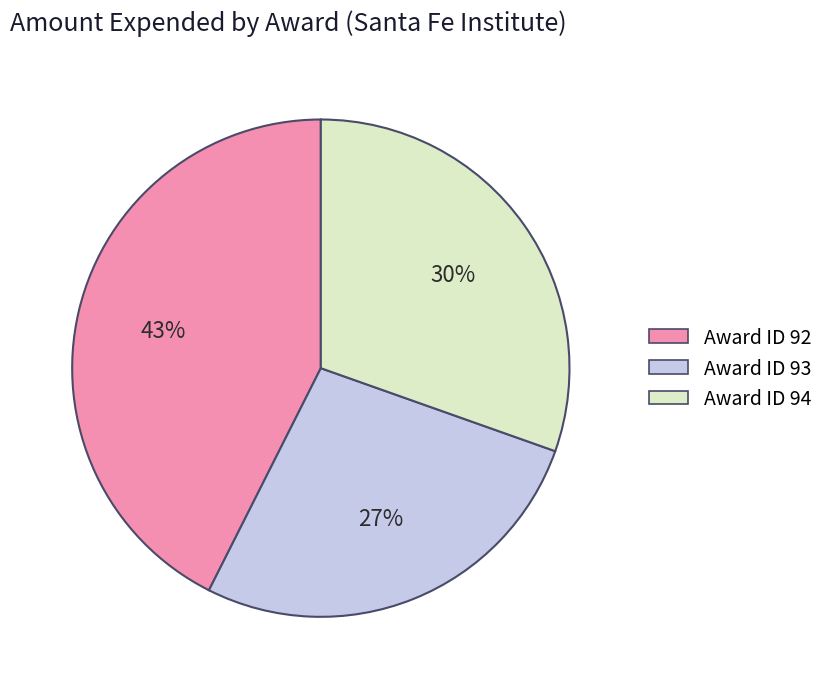

Which slice is the largest?

Award ID 92